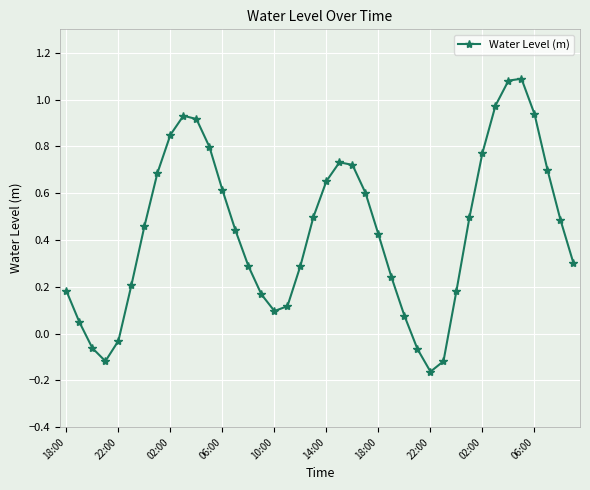

How many data points are above 0?

34